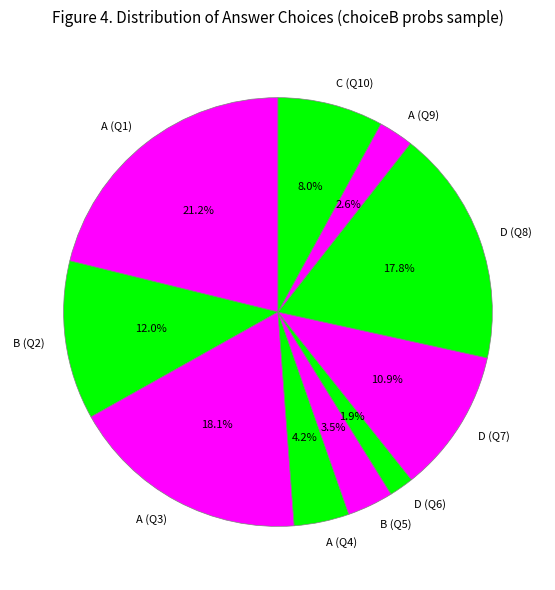

Is D (Q6) the majority of the pie?

No